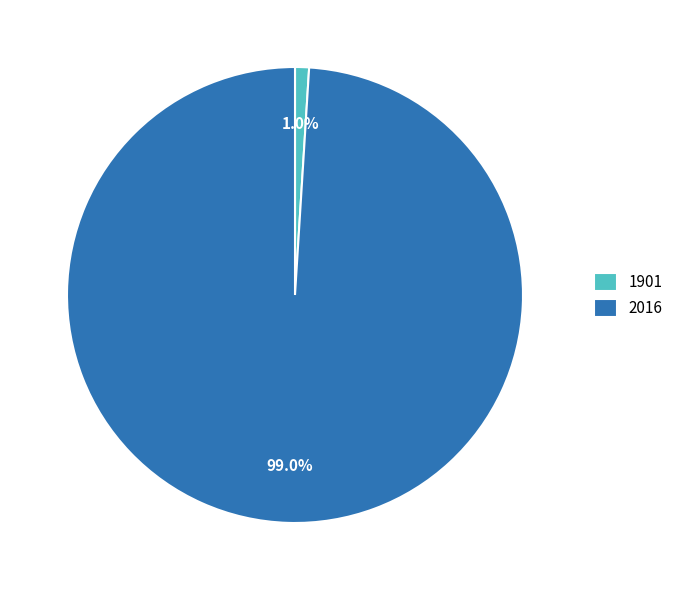

What is the largest slice in the pie chart?

2016